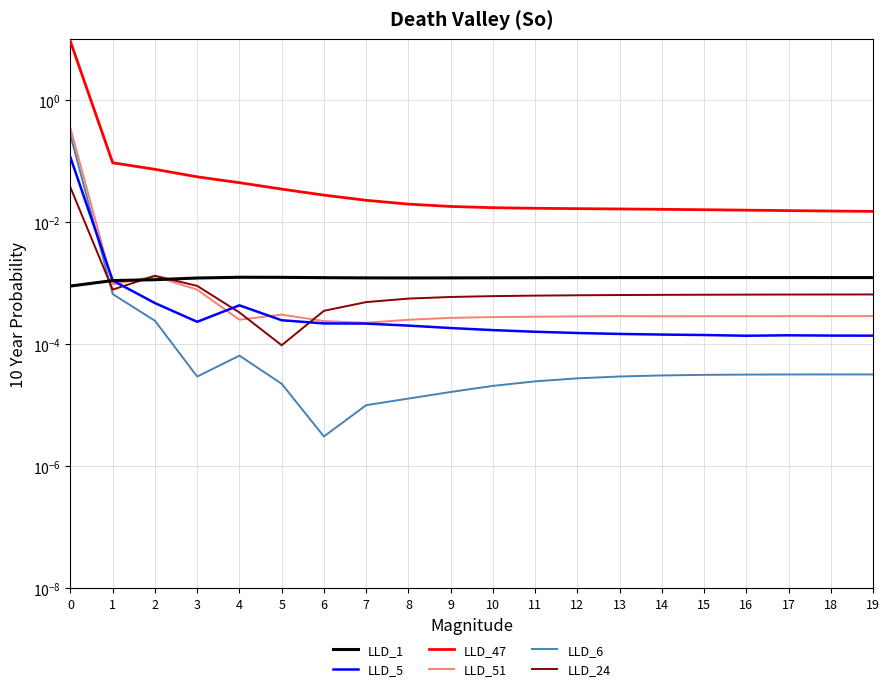

Between which two adjacent categories do LLD_1 and LLD_24 first intersect?

0 and 1